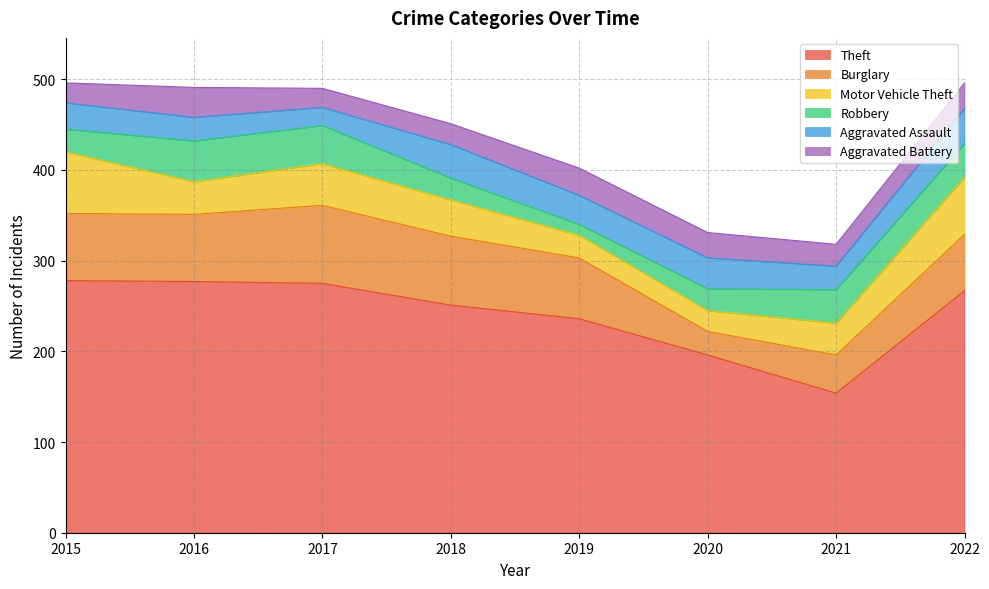

Which series has the largest total across all categories?

Theft